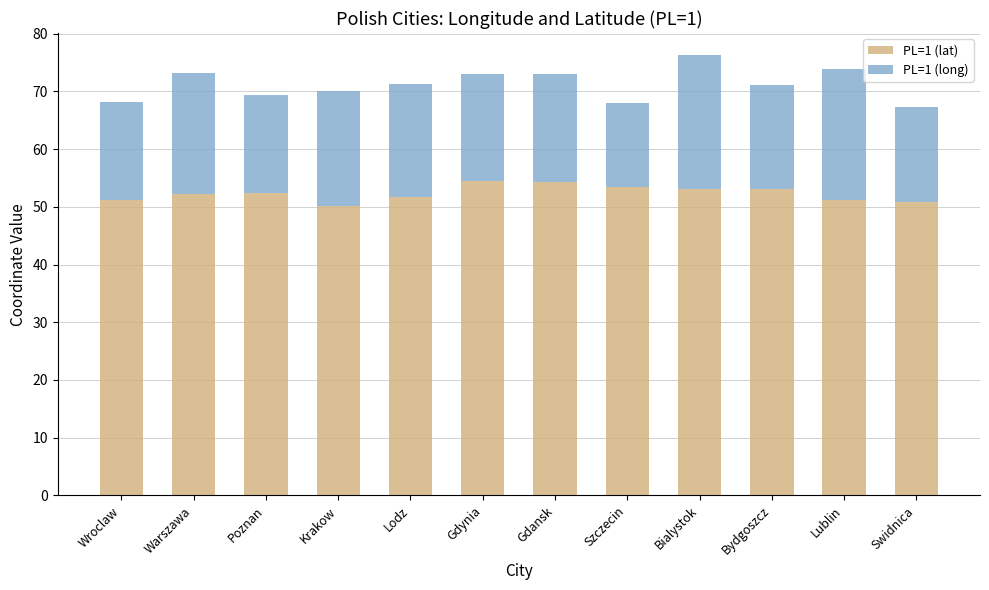

What is the difference between the second highest and second lowest values in the PL=1 (lat) series?

3.5